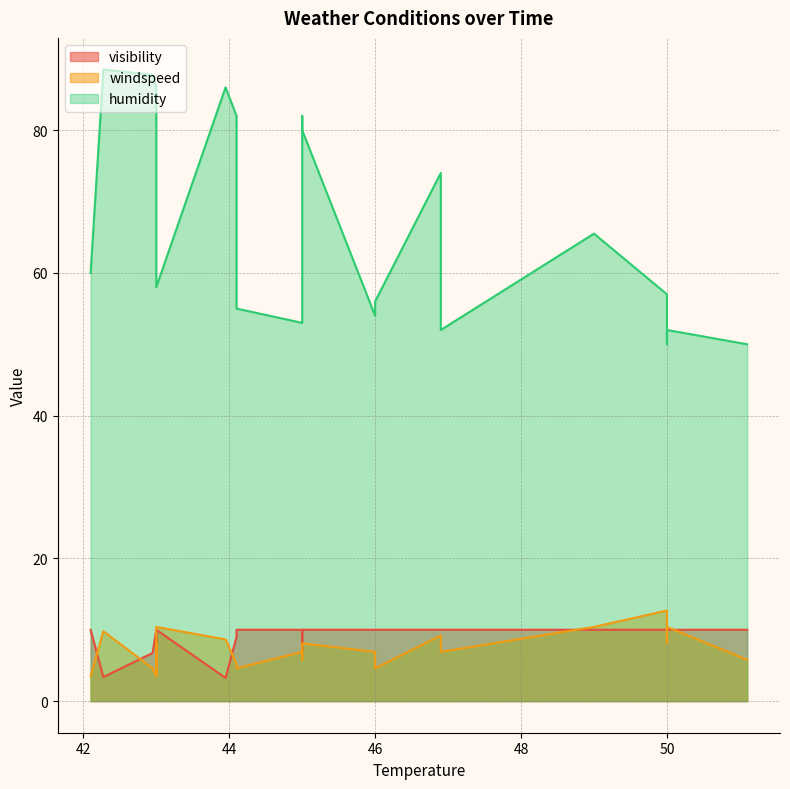

What is the difference between the maximum and second lowest values in the windspeed series?

9.2